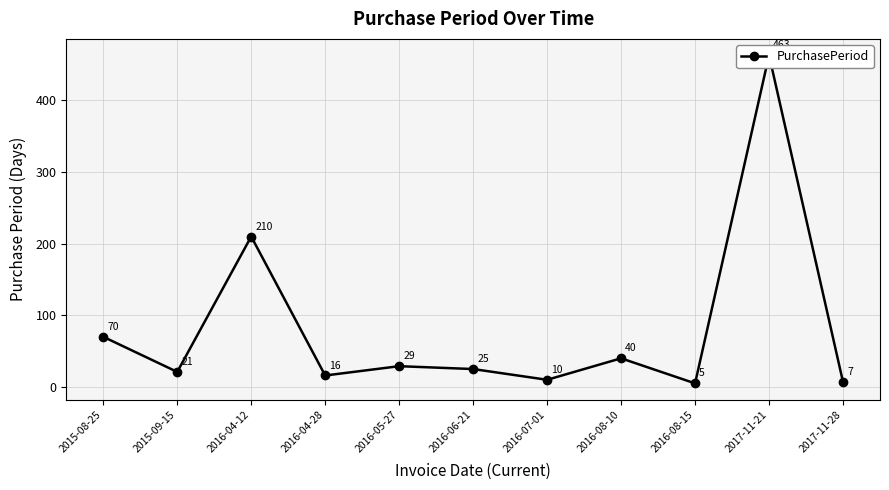

At which category does the data reach its first local valley?

2015-09-15